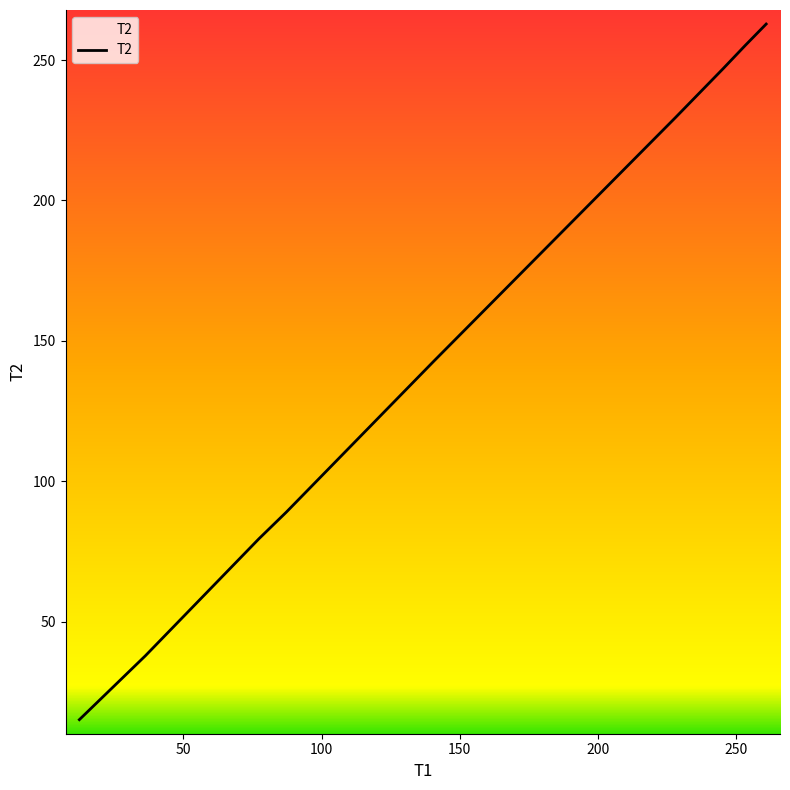

True or false: there are more than 2 points higher than both neighbors.

False